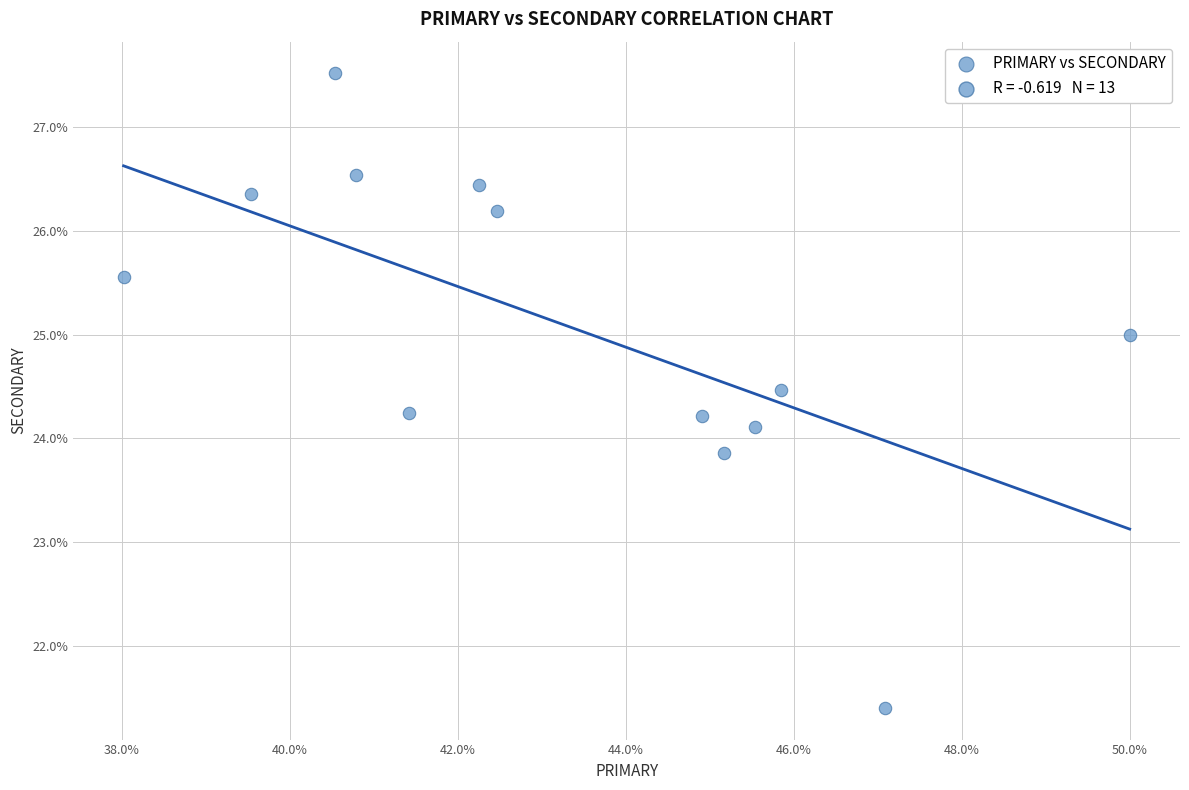

What is the range of Y values (max minus min)?

6.1